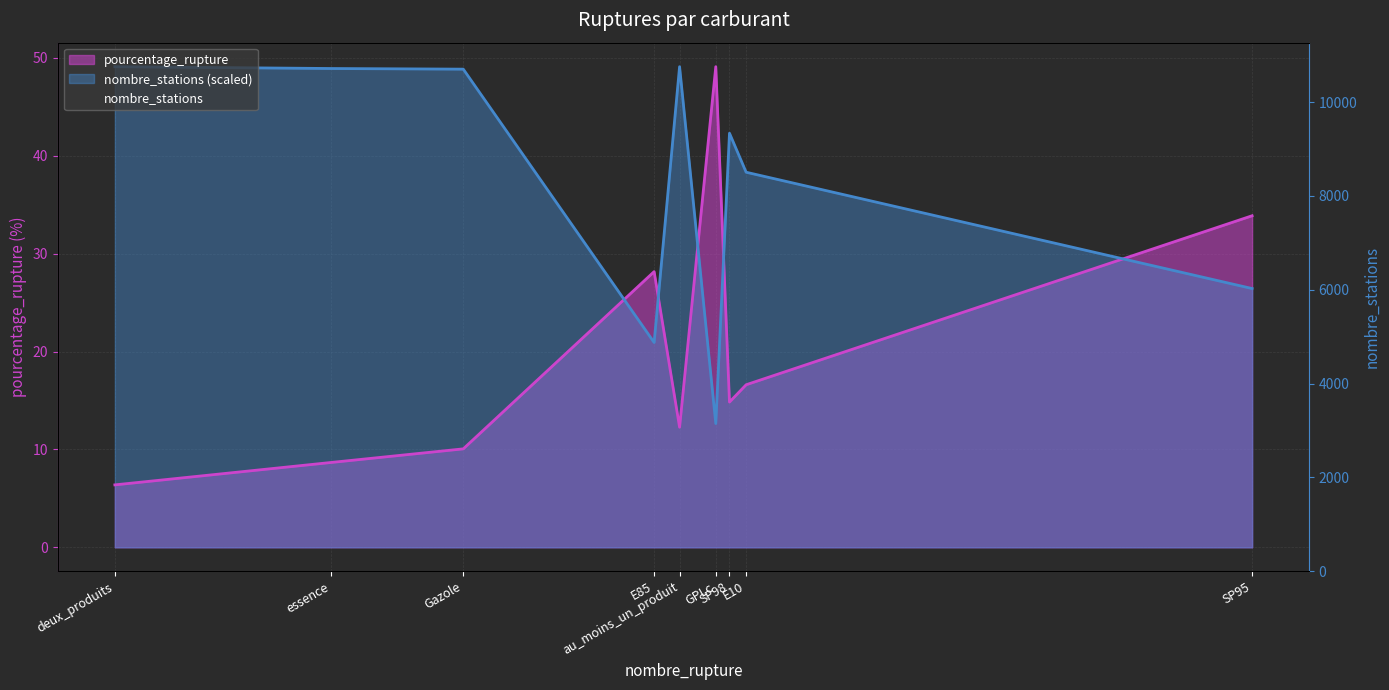

What is the label of the 8th point from the right?

essence